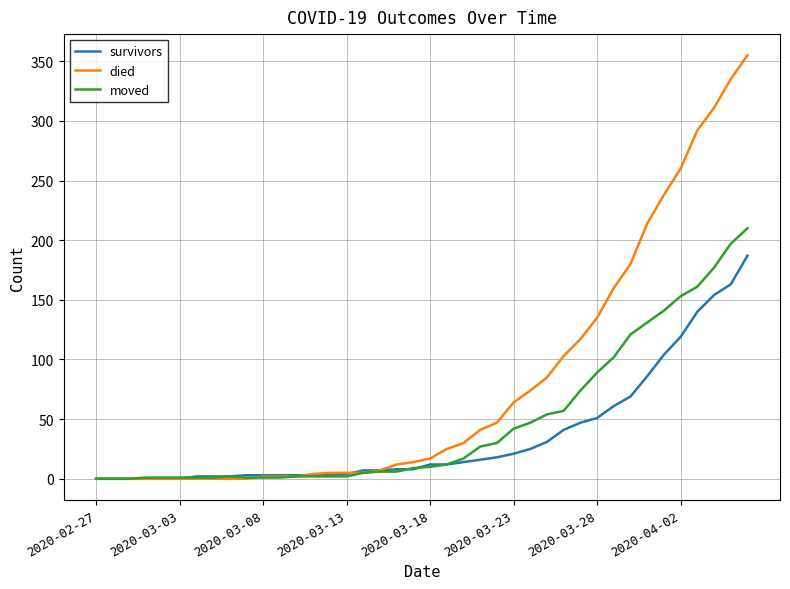

Does the chart display data point markers on the line(s)?

No